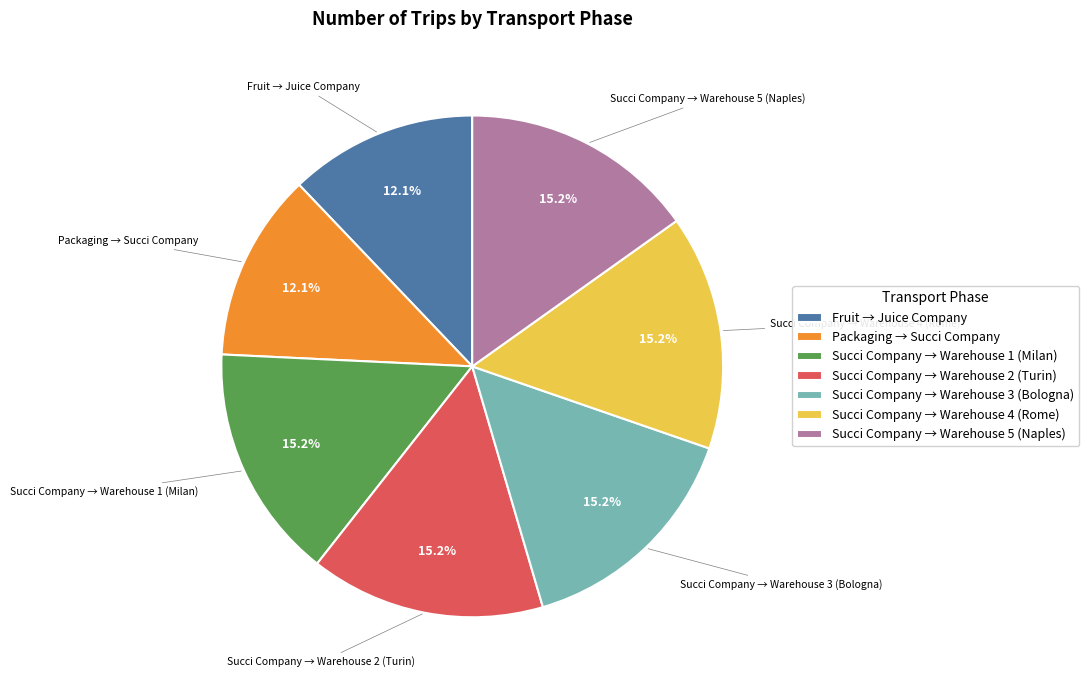

Which has a higher value, Succi Company → Warehouse 3 (Bologna) or Packaging → Succi Company?

Succi Company → Warehouse 3 (Bologna)